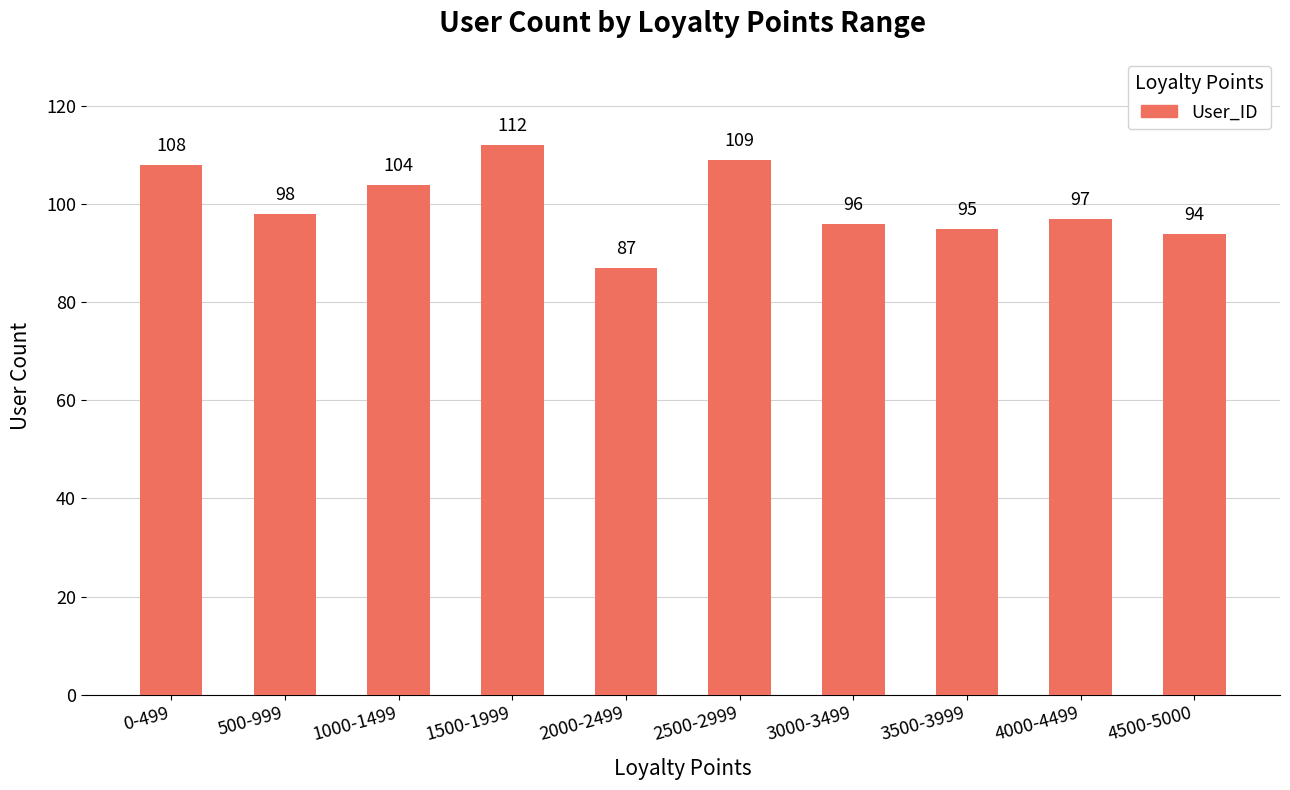

What is the change in value from 2500-2999 to 4500-5000?

-15